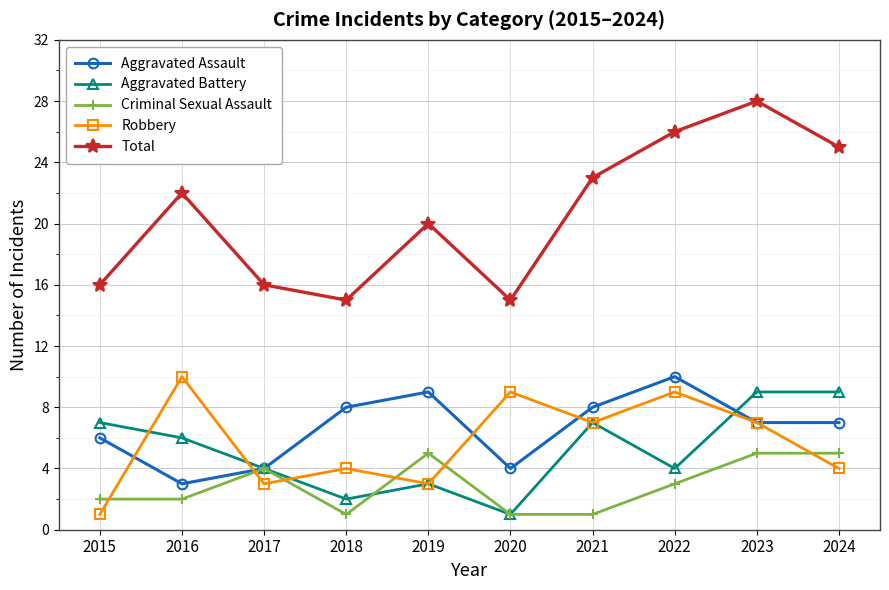

How many data points does each series have?

10